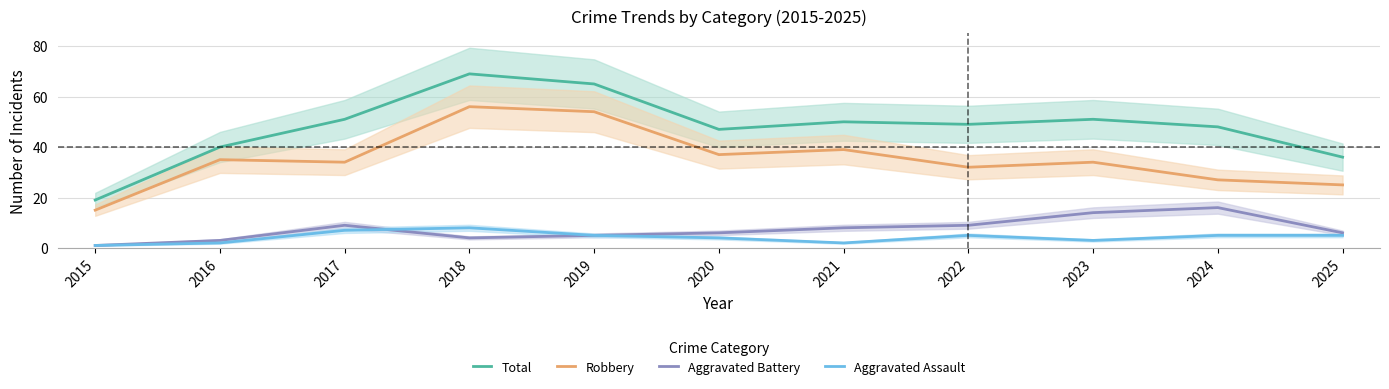

What is the maximum value shown in the chart?

69